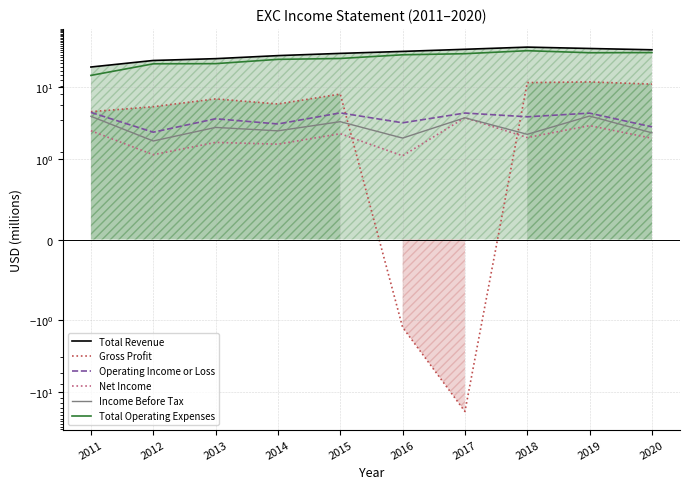

Between 2014 and 2016, which series saw the biggest shift?

Gross Profit